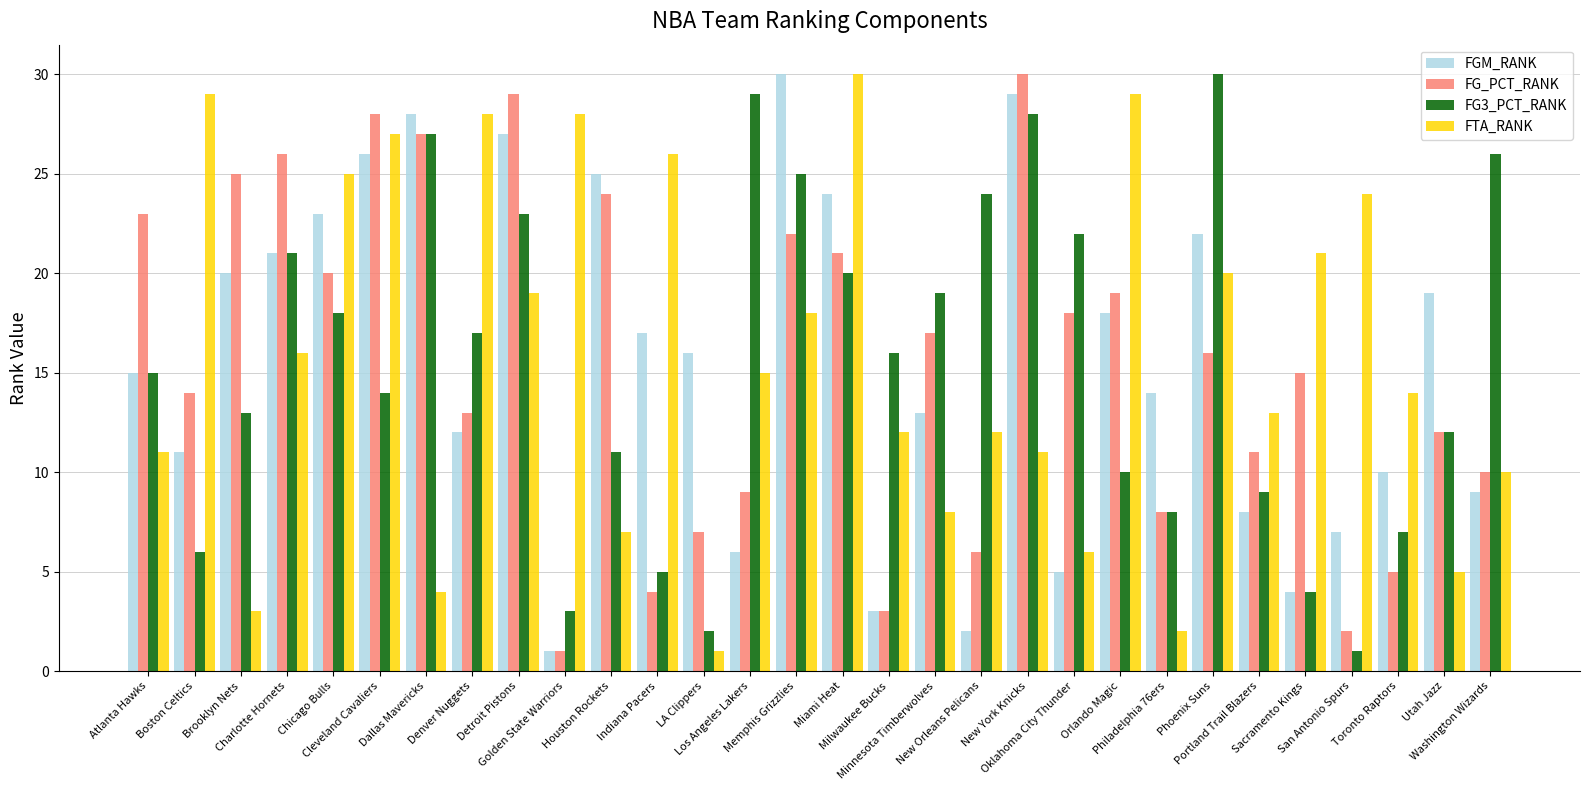

What is the label of the 23rd bar from the right?

Denver Nuggets